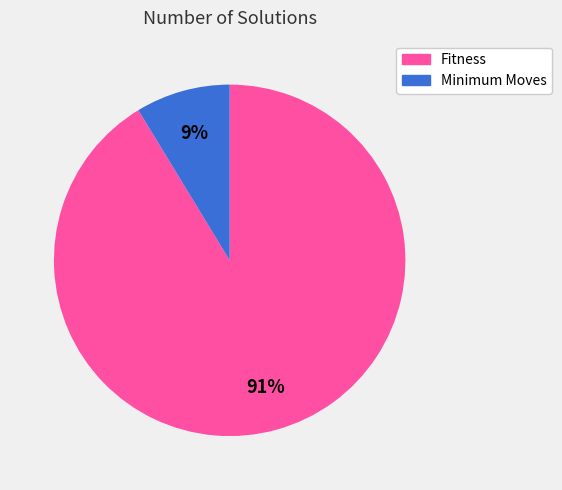

To the nearest percent, what is the average slice percentage?

50%